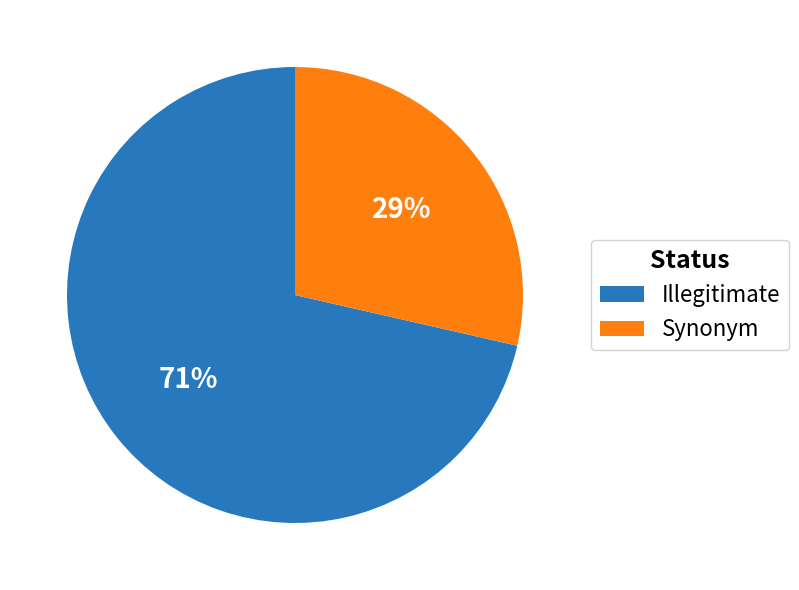

To the nearest percent, what portion does Illegitimate represent?

71%